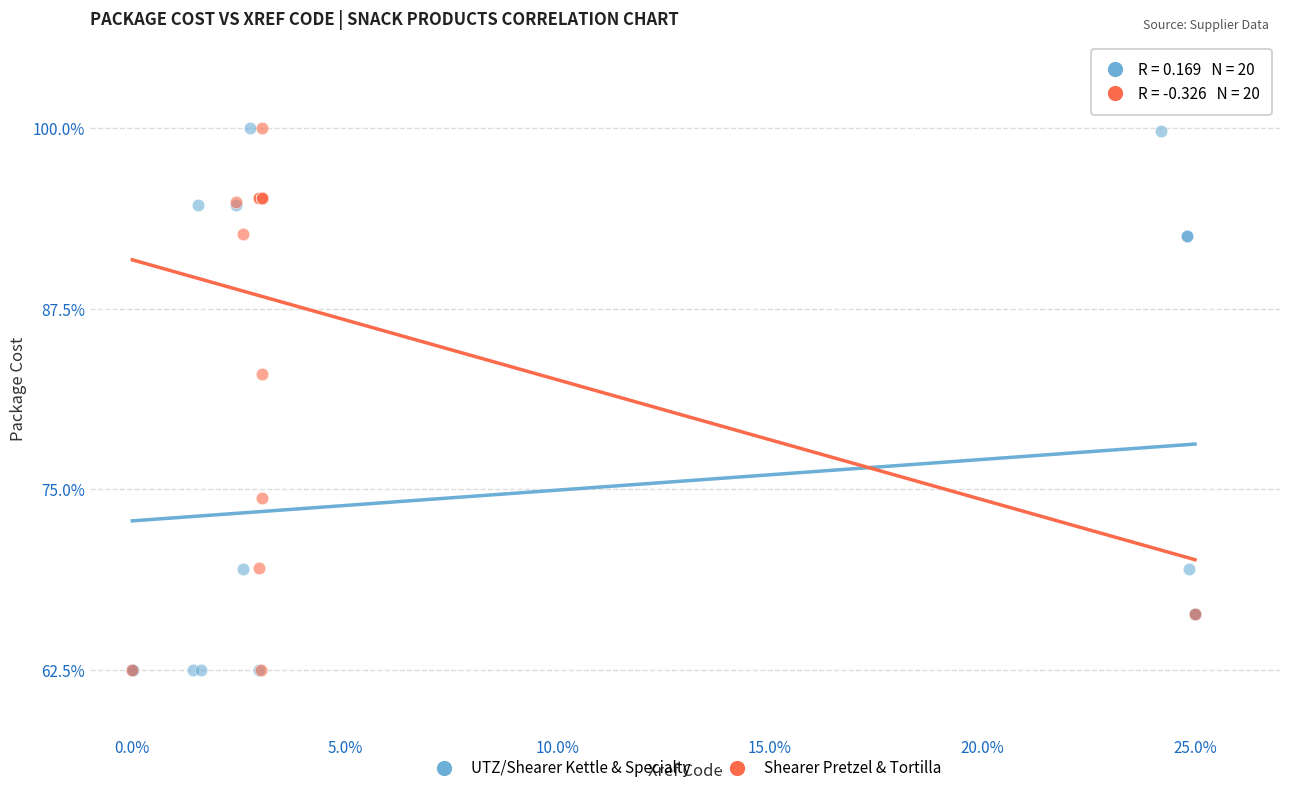

What are all the series names shown in the legend?

UTZ/Shearer Kettle & Specialty, Shearer Pretzel & Tortilla